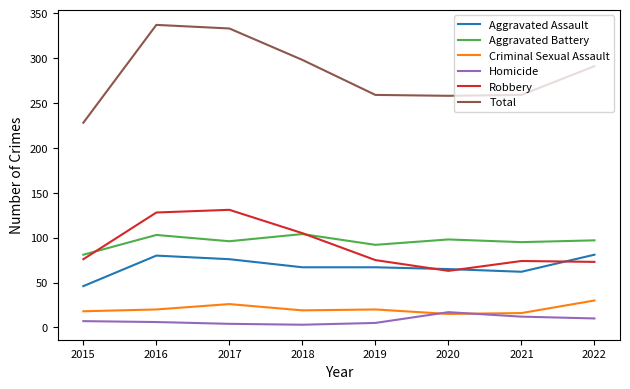

What is the lowest value of the Aggravated Battery series?

81